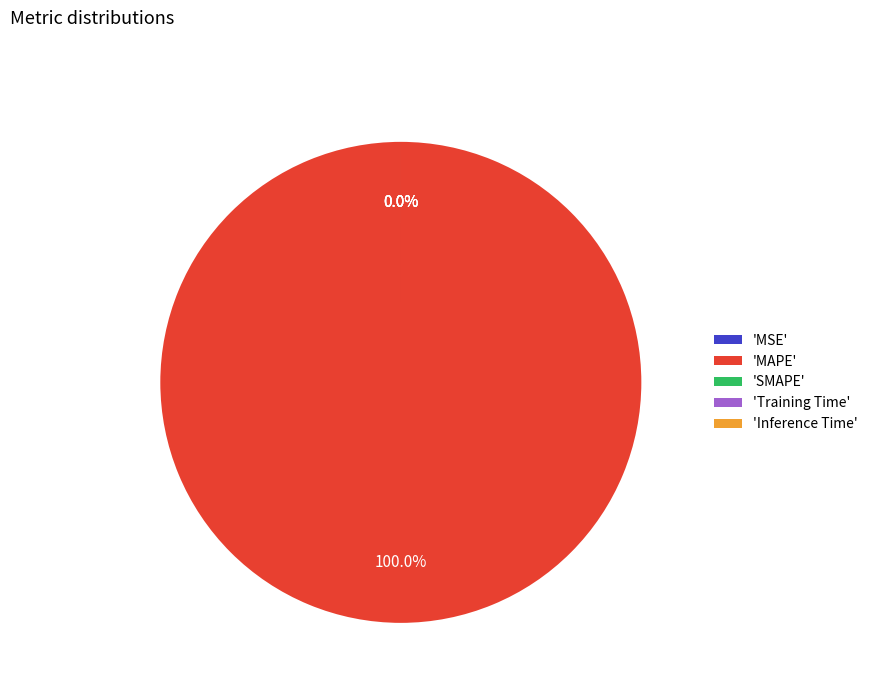

To the nearest percent, what is the difference between the largest and smallest slice percentages?

100%